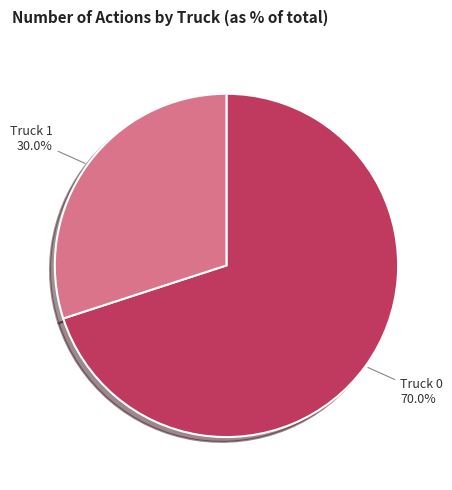

Count the number of slices in the pie.

2